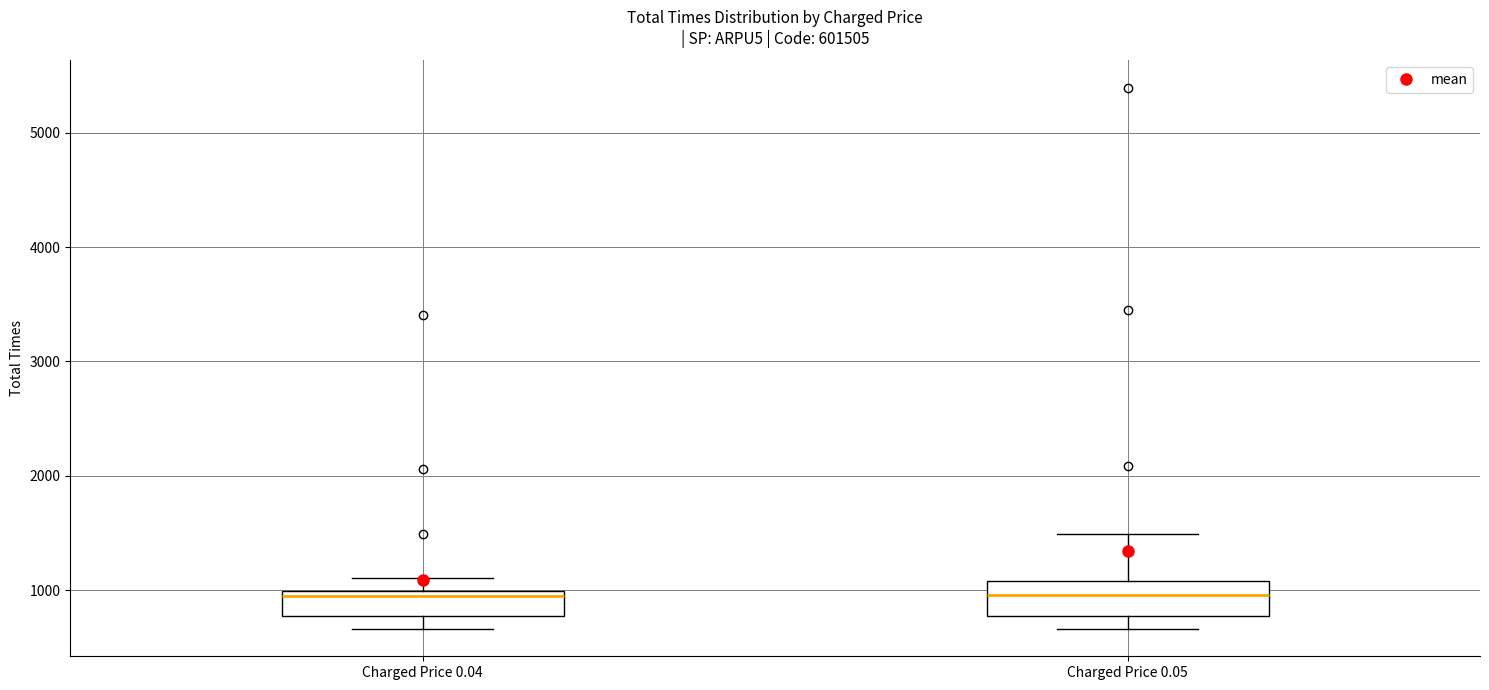

Reading left to right, read every box against the y-axis: the position of its median line, the range the box covers, and the ends of its whiskers. The values are not printed on the chart, so give them approximately, as read against the axis.

Charged Price 0.04: median 900, box 800 to 1000, whiskers 700 to 1100
Charged Price 0.05: median 1000, box 800 to 1100, whiskers 700 to 1500